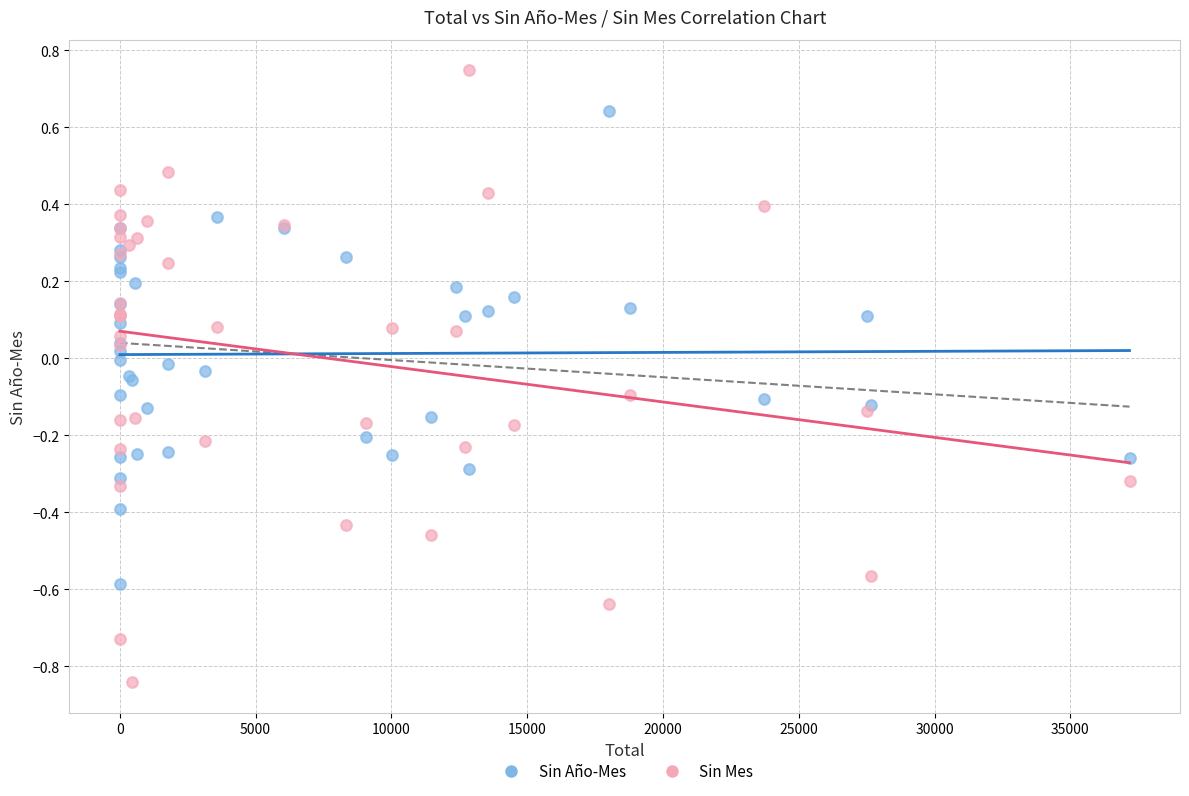

Which series reaches the minimum Y coordinate?

Sin Mes